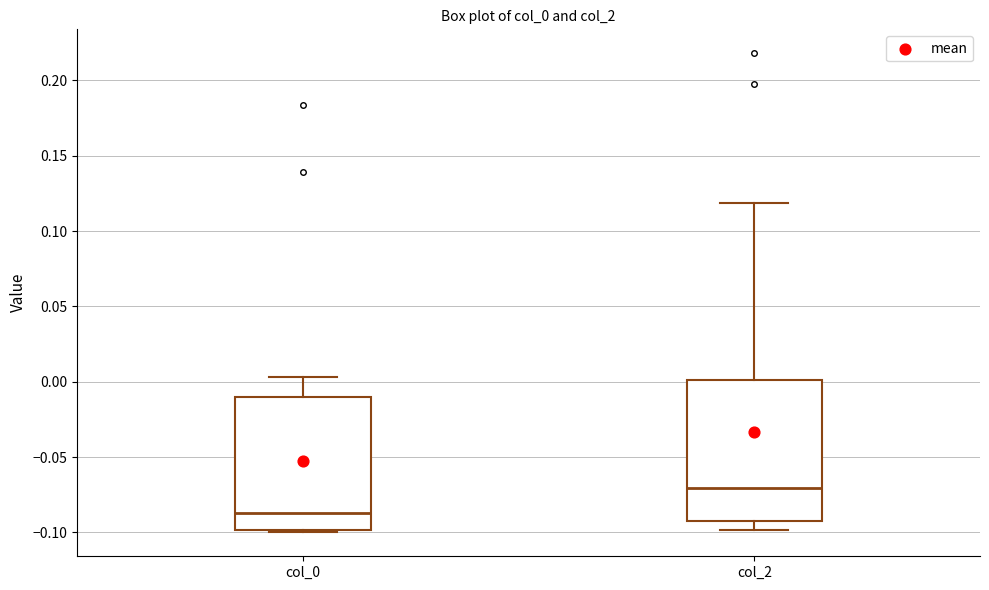

Which box's median line is the highest?

col_2